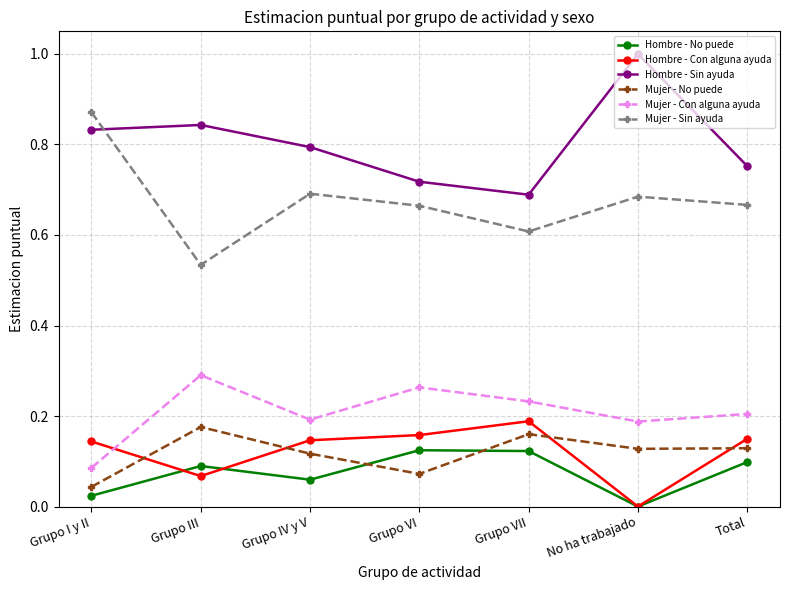

At Grupo IV y V, list the series in order from largest to smallest.

Hombre - Sin ayuda, Mujer - Sin ayuda, Mujer - Con alguna ayuda, Hombre - Con alguna ayuda, Mujer - No puede, Hombre - No puede